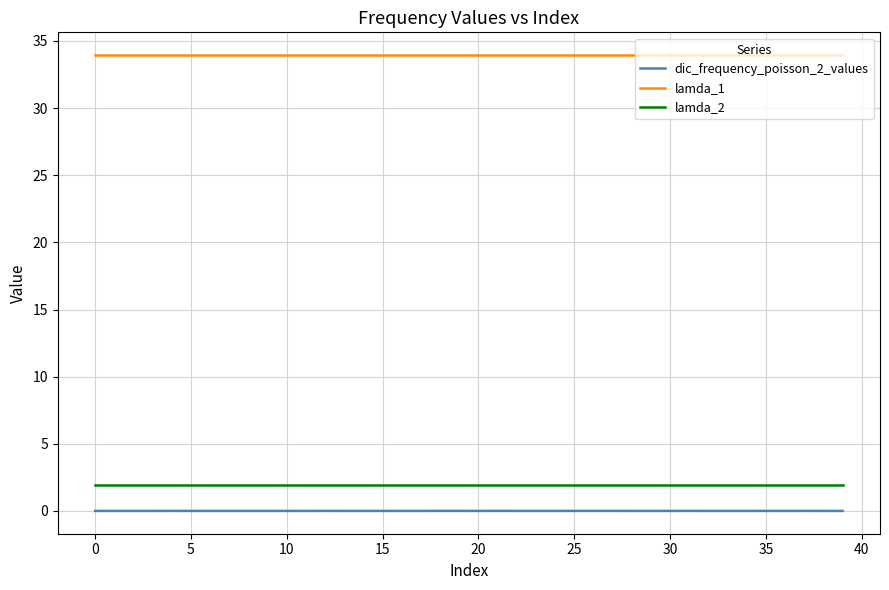

True or false: lamda_2 and lamda_1 cross at least once.

False